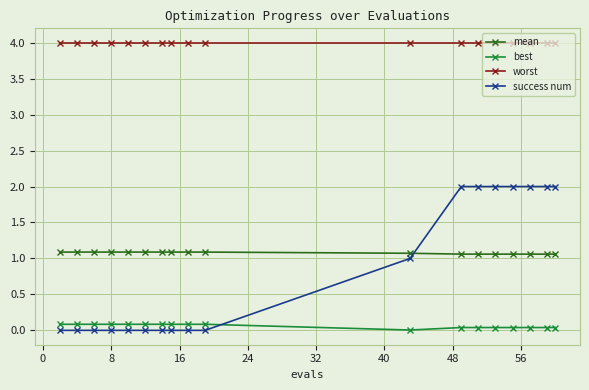

How many times do mean and success num cross each other?

1